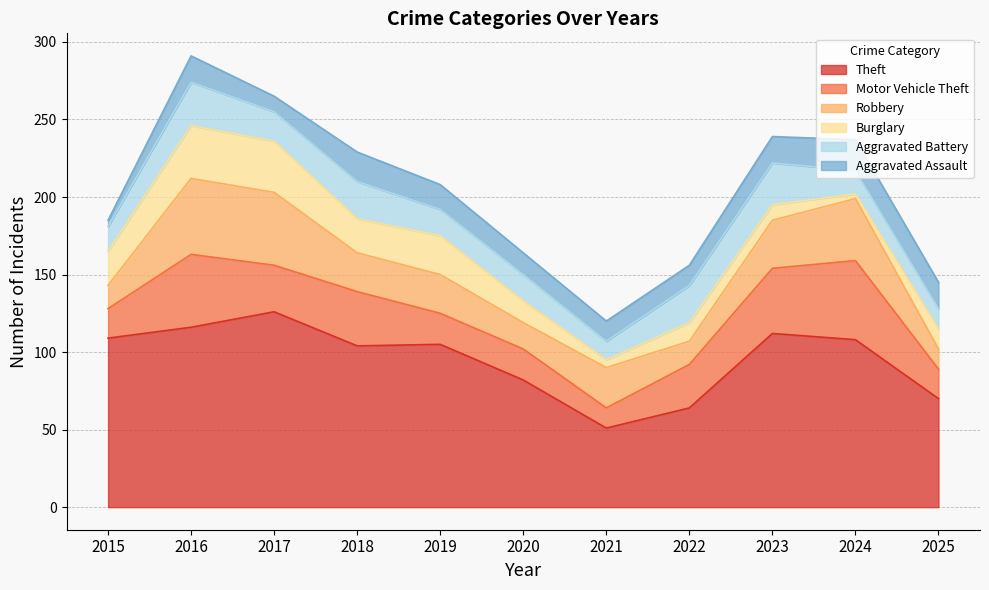

Is the value of Aggravated Assault at 2023 greater than the value of Burglary at 2019?

No